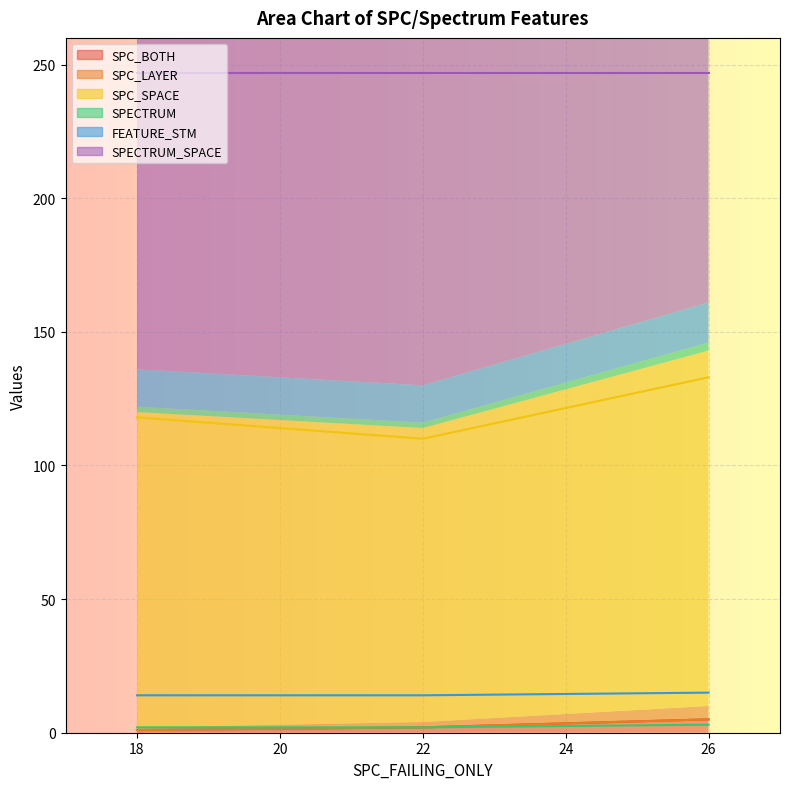

Between 18 and 22, which series saw the biggest shift?

SPC_SPACE